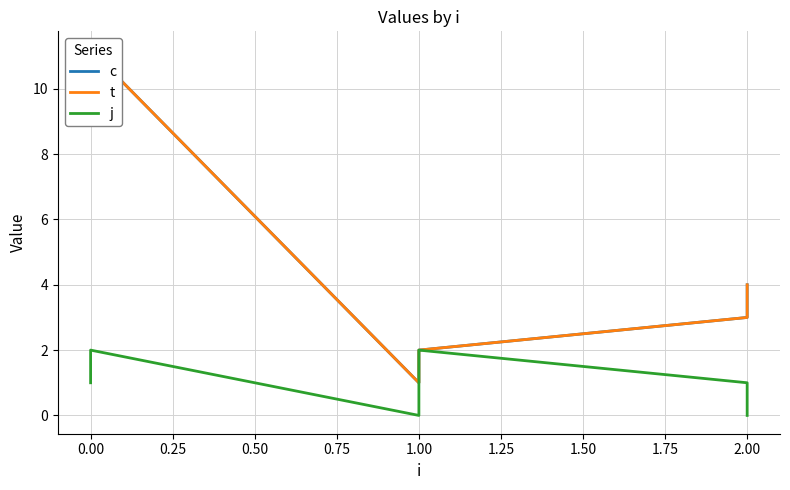

How many lines are shown in the chart?

3